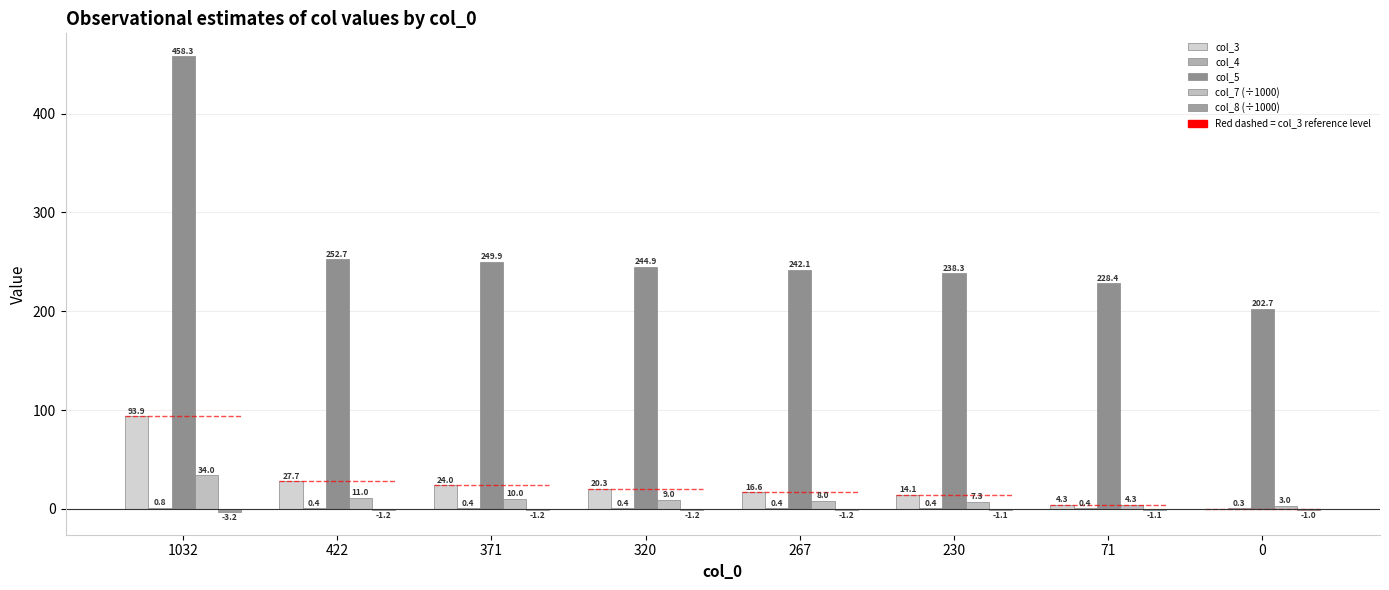

What is the value of the col_4 bar at the 2nd from the left?

0.4